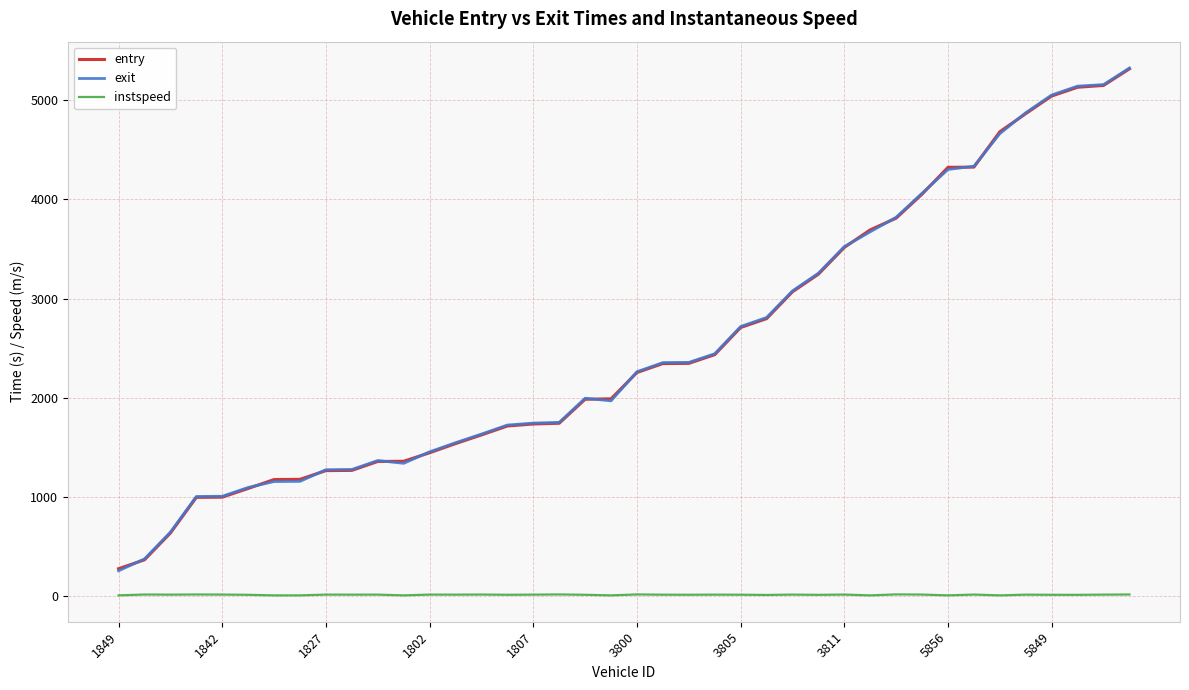

Which series has the largest range (max minus min)?

exit